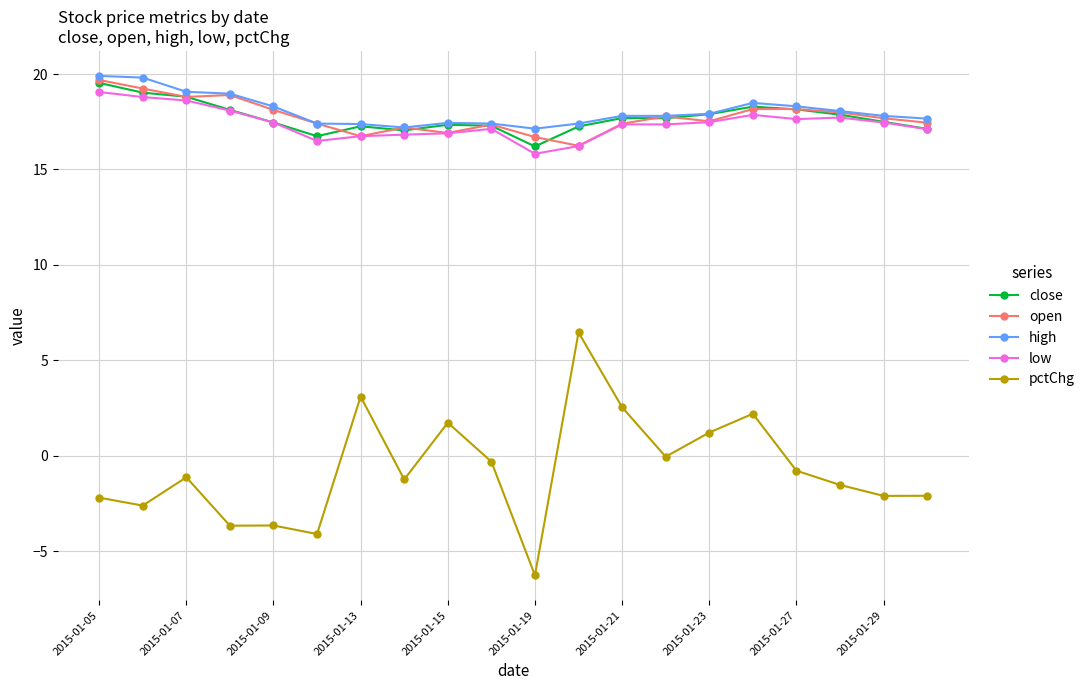

Which series has the largest range (max minus min)?

pctChg